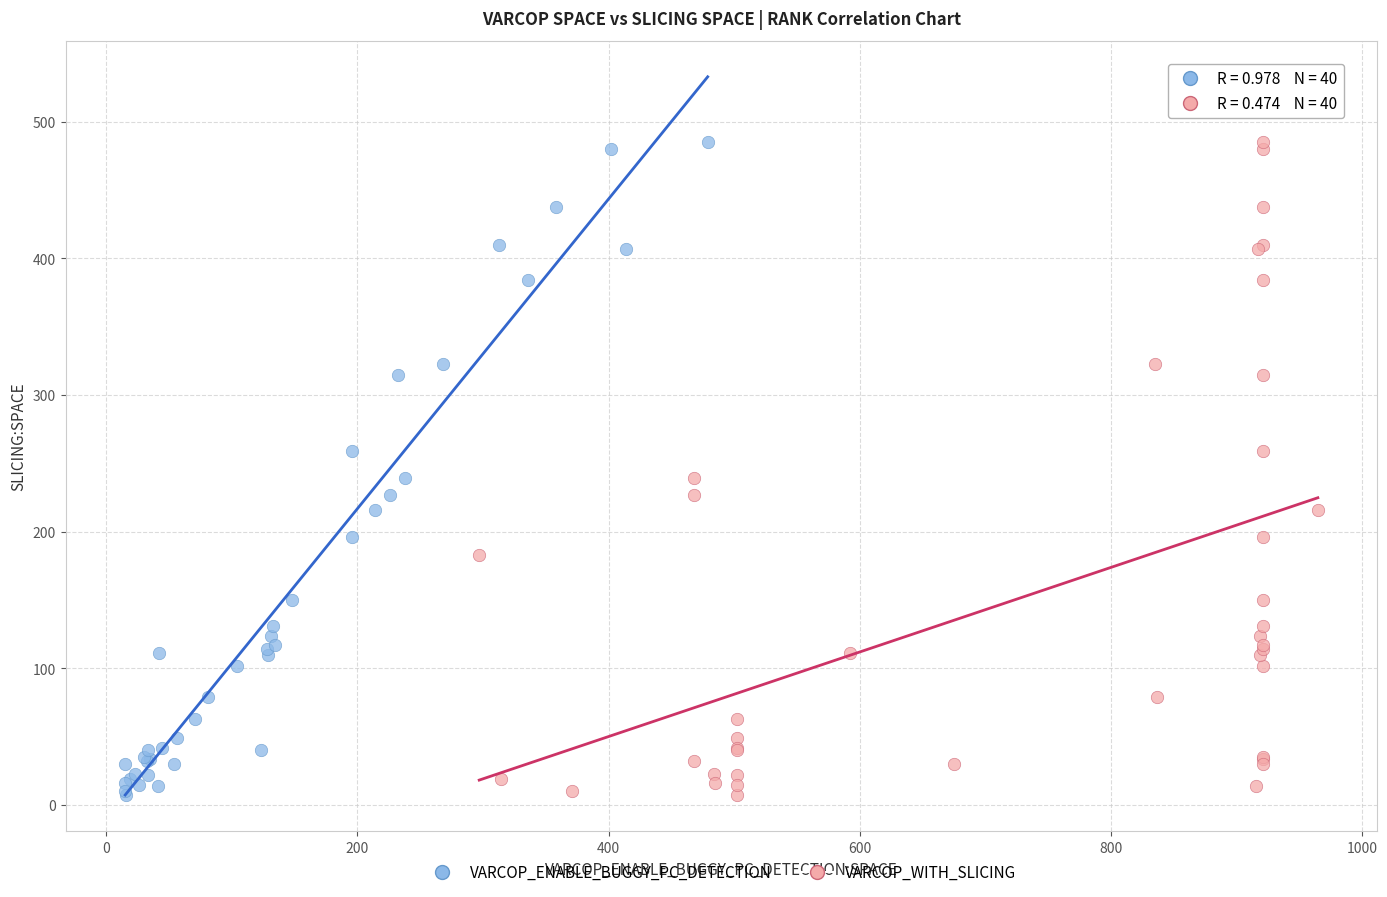

What are all the series names shown in the legend?

VARCOP_ENABLE_BUGGY_PC_DETECTION, VARCOP_WITH_SLICING